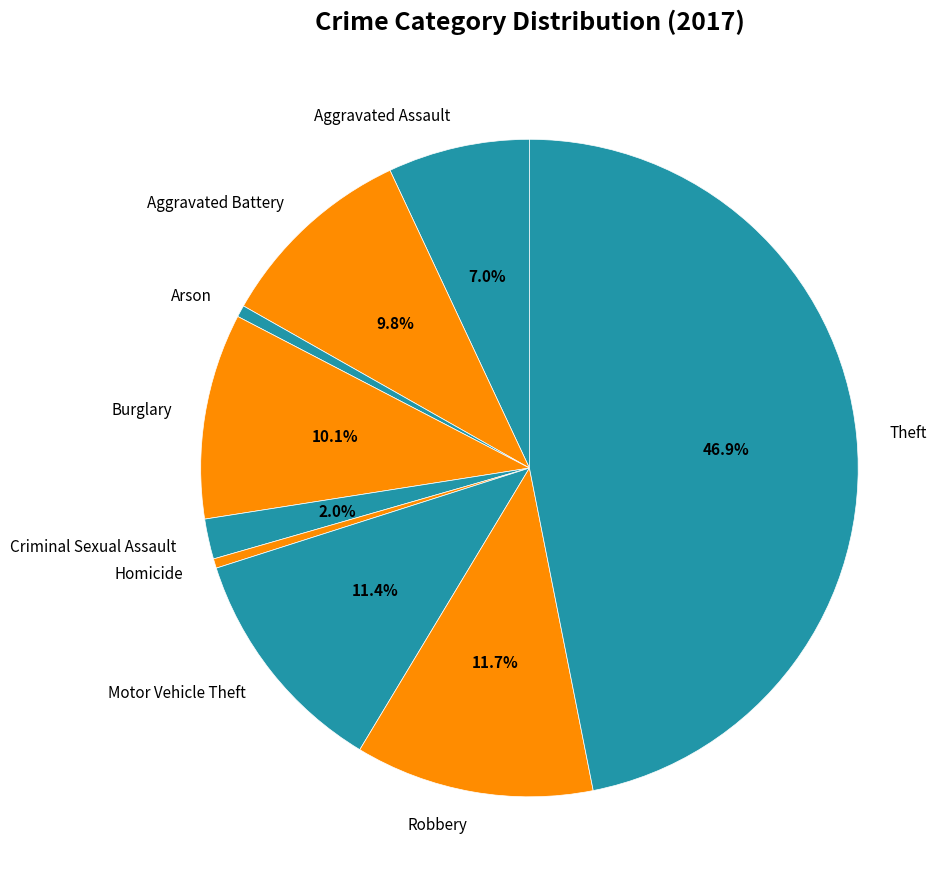

What is the largest slice in the pie chart?

Theft